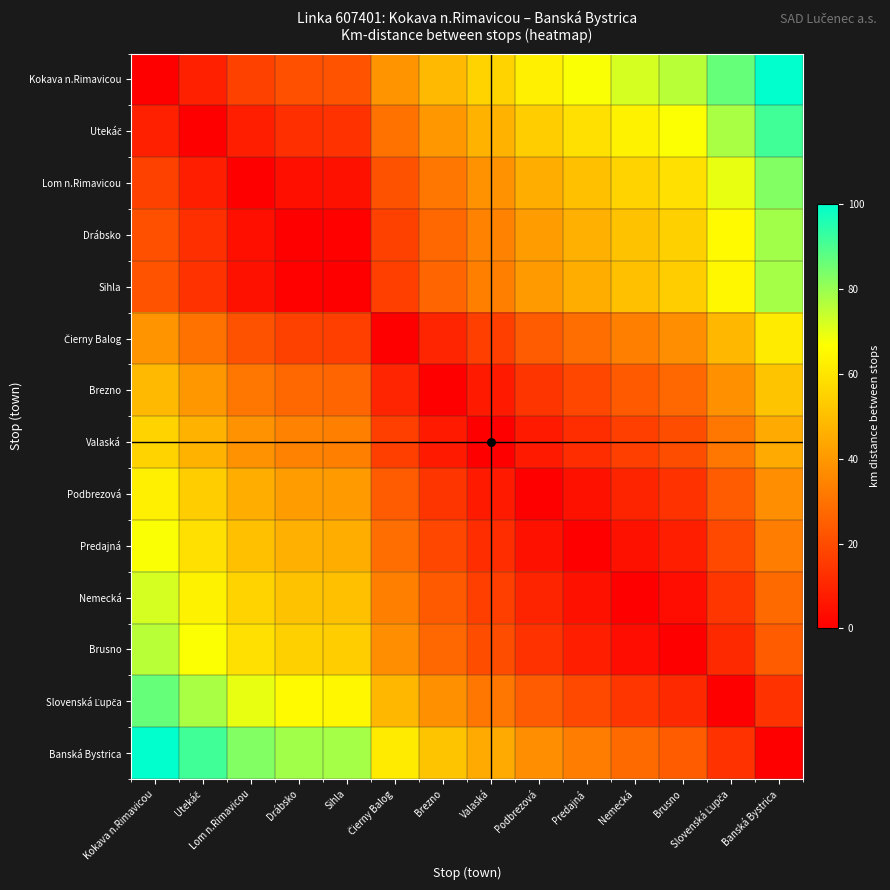

What is the total value across all series at Predajná?

397.3